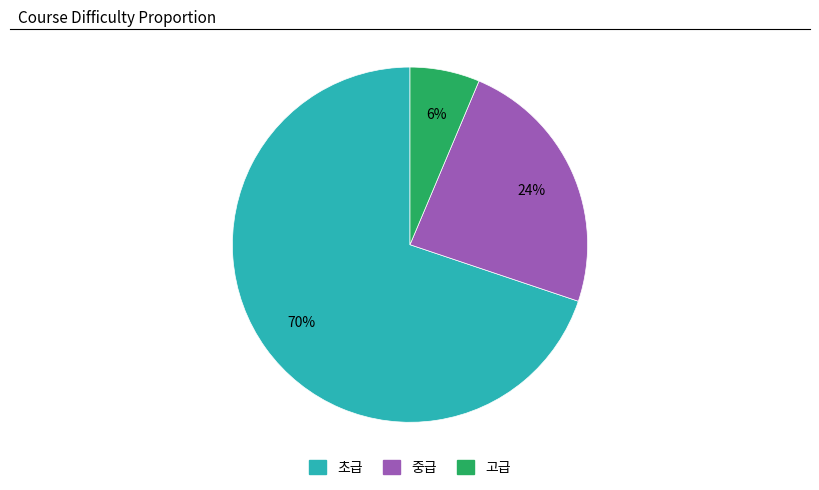

To the nearest percent, what is the average slice percentage?

33%